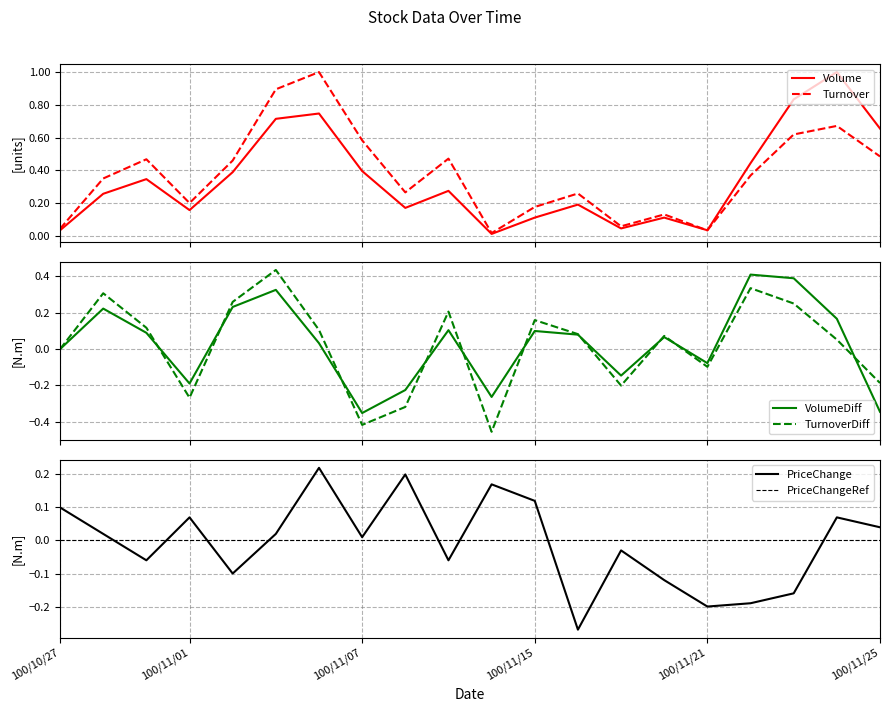

What is the difference between the maximum and second lowest values in the TurnoverAmt series?

1.0